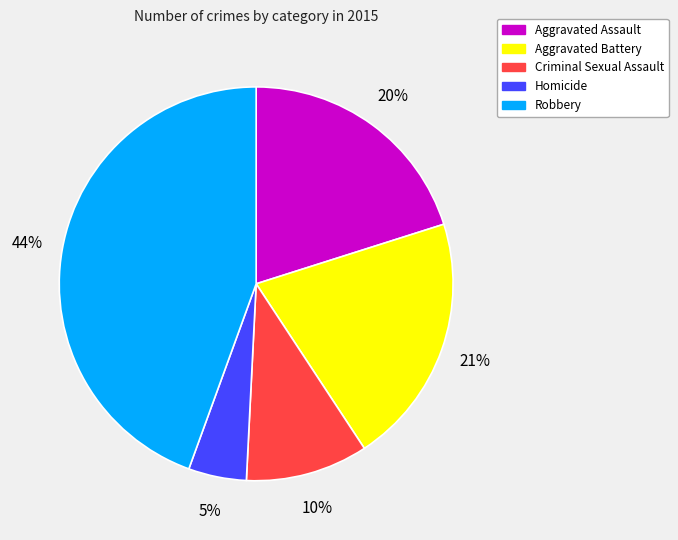

Is it true that Aggravated Assault is 25% of the pie?

False